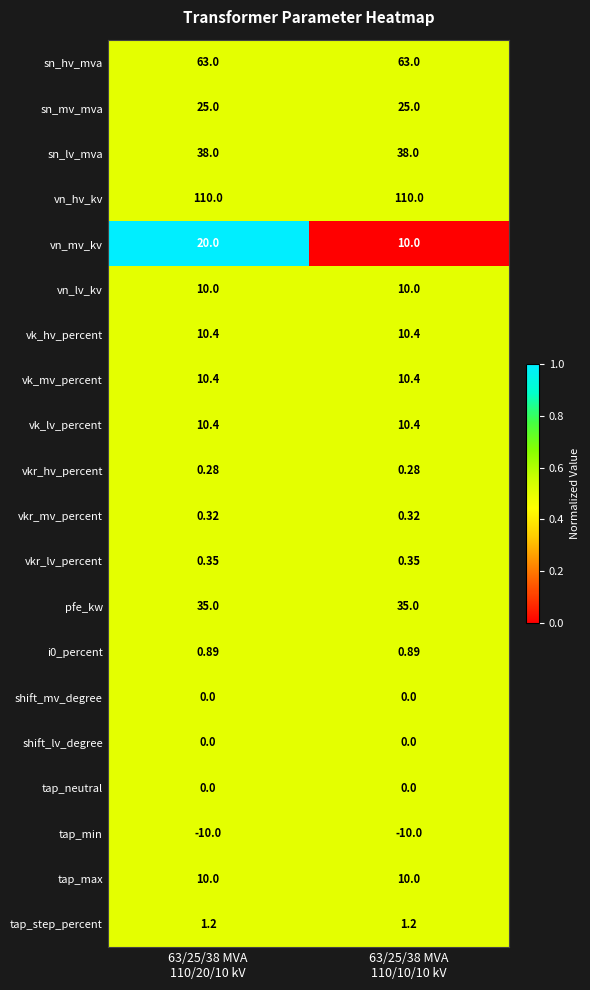

What is the total value across all series at 63/25/38 MVA
110/20/10 kV?

335.2